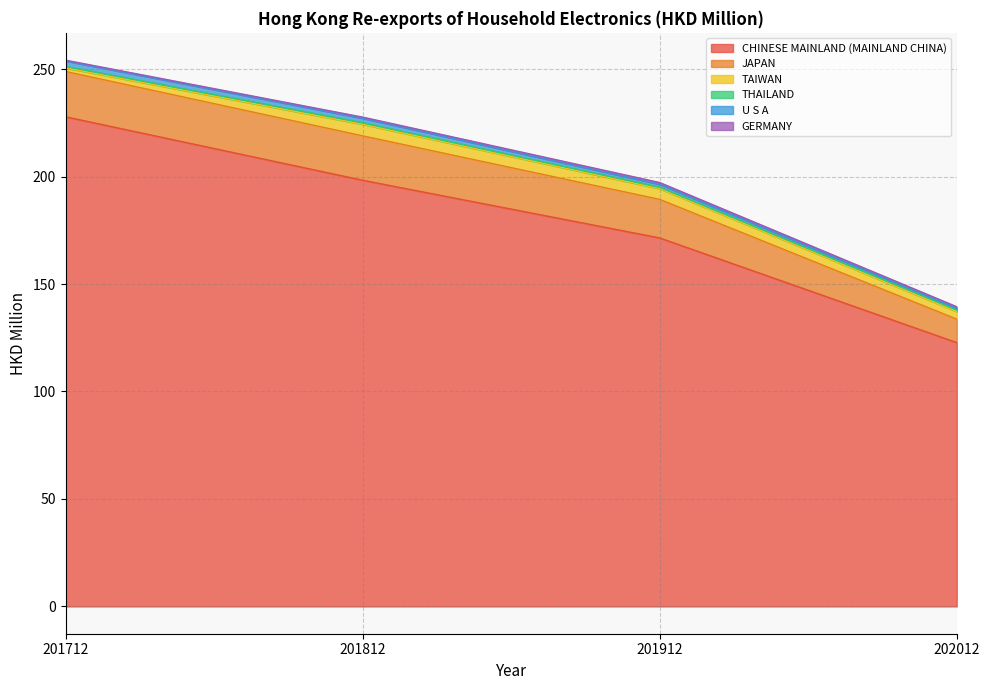

What is the greatest value displayed?

227.8